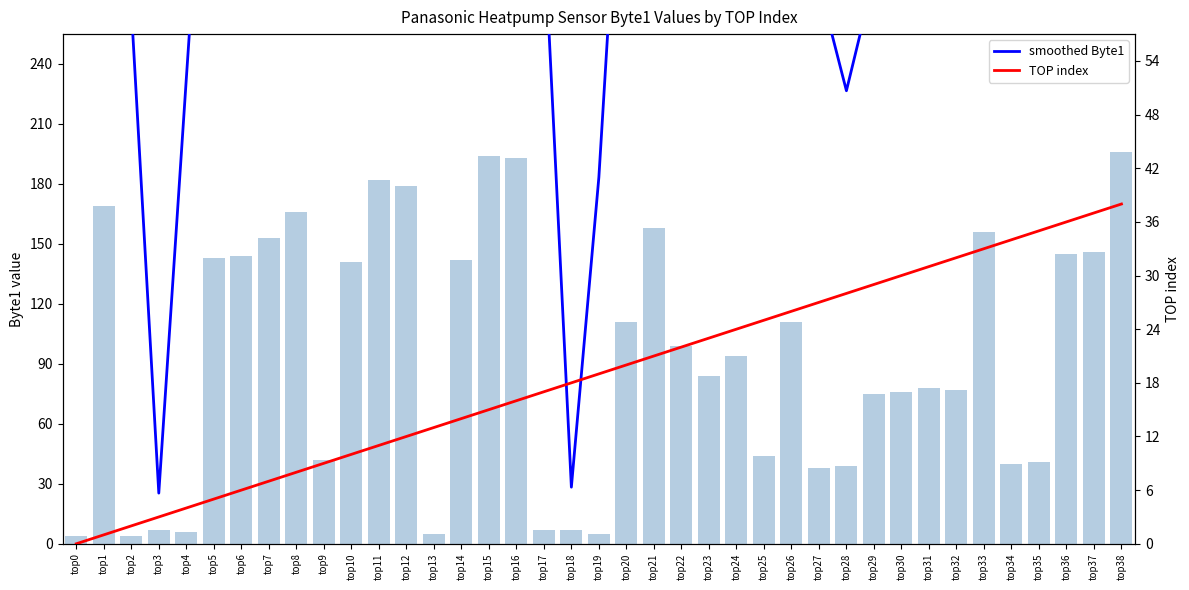

Which category has the lowest value across all series?

top0